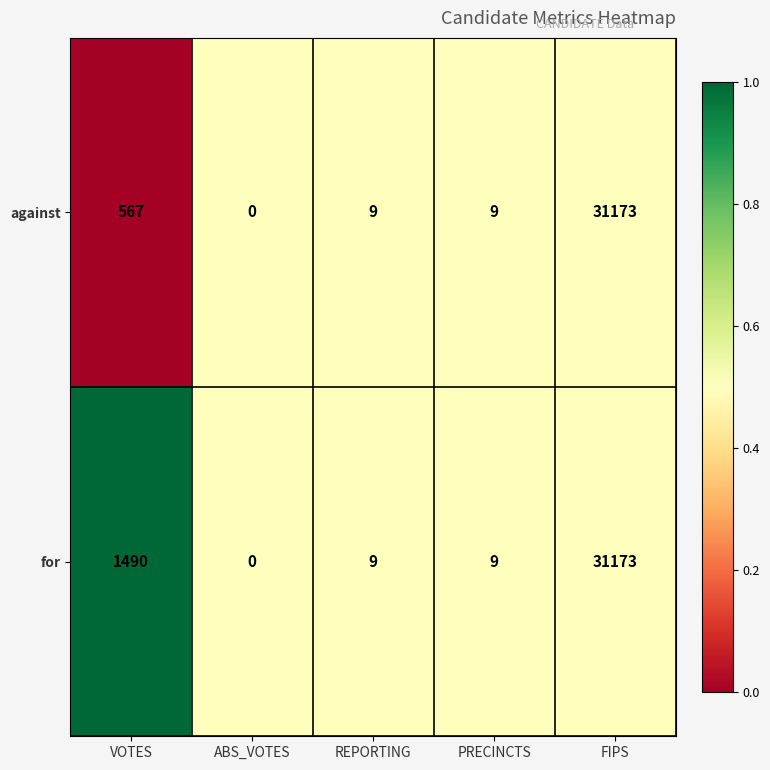

At which label is for closest to 15586?

VOTES